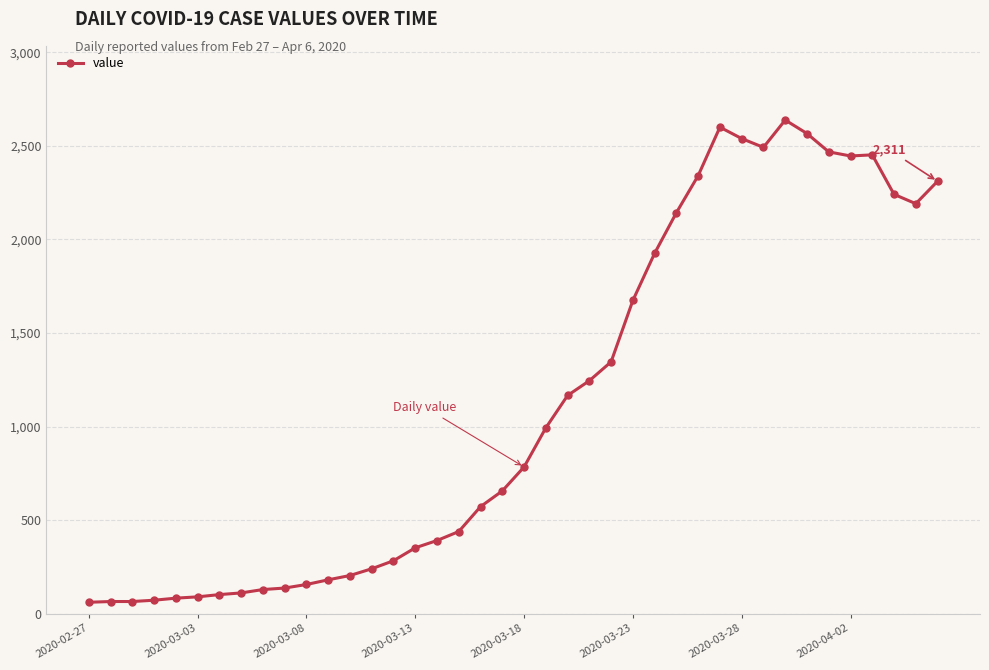

What is the difference between the second highest and second lowest values?

2535